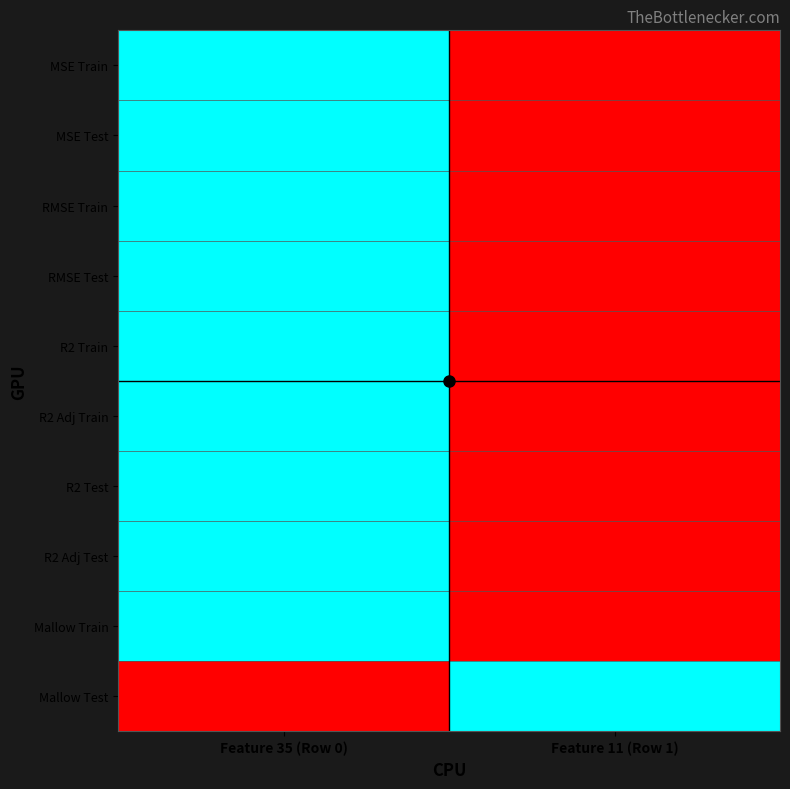

Reading left to right, list all the values displayed in this chart.

MSE Train: Feature 35 (Row 0)=1	Feature 11 (Row 1)=0
MSE Test: Feature 35 (Row 0)=1	Feature 11 (Row 1)=0
RMSE Train: Feature 35 (Row 0)=1	Feature 11 (Row 1)=0
RMSE Test: Feature 35 (Row 0)=1	Feature 11 (Row 1)=0
R2 Train: Feature 35 (Row 0)=1	Feature 11 (Row 1)=0
R2 Adj Train: Feature 35 (Row 0)=1	Feature 11 (Row 1)=0
R2 Test: Feature 35 (Row 0)=1	Feature 11 (Row 1)=0
R2 Adj Test: Feature 35 (Row 0)=1	Feature 11 (Row 1)=0
Mallow Train: Feature 35 (Row 0)=1	Feature 11 (Row 1)=0
Mallow Test: Feature 35 (Row 0)=0	Feature 11 (Row 1)=1